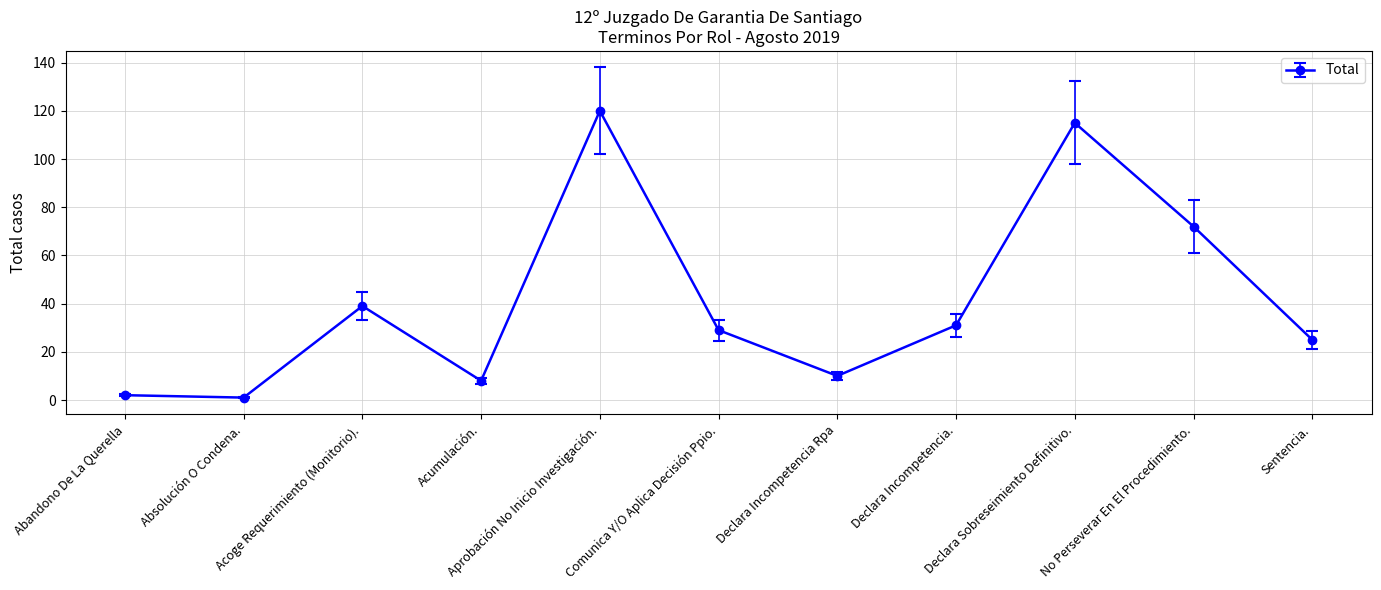

Reading left to right, transcribe all the data shown in this chart.

Abandono De La Querella=2	Absolución O Condena.=1	Acoge Requerimiento (Monitorio).=39	Acumulación.=8	Aprobación No Inicio Investigación.=120	Comunica Y/O Aplica Decisión Ppio.=29	Declara Incompetencia Rpa=10	Declara Incompetencia.=31	Declara Sobreseimiento Definitivo.=115	No Perseverar En El Procedimiento.=72	Sentencia.=25